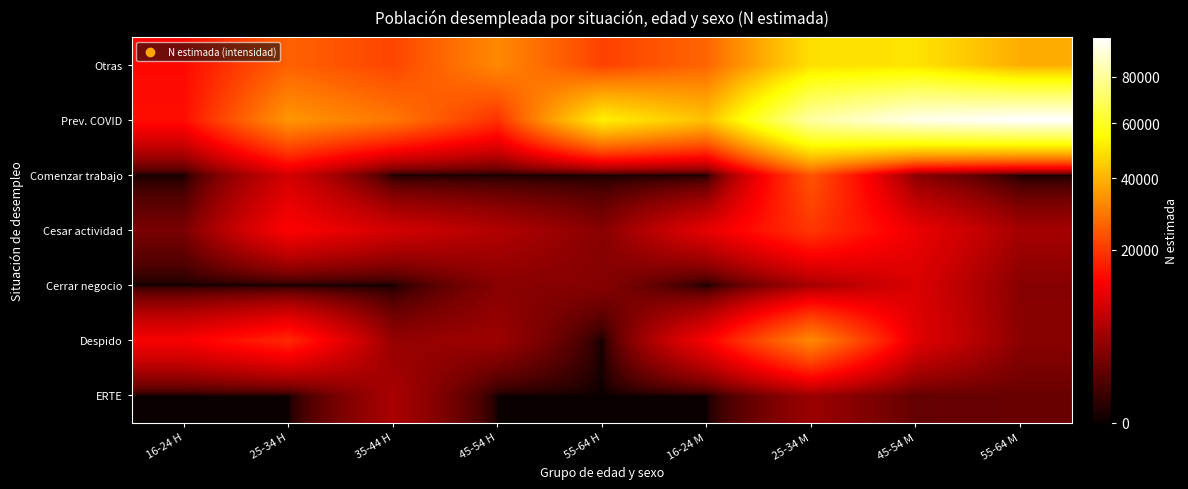

Which series has the largest total across all categories?

Prev. COVID